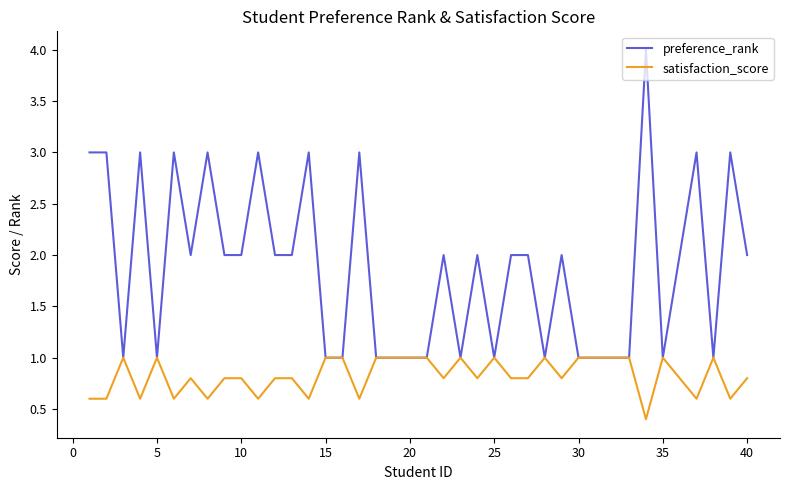

Reading left to right, extract all data points from this chart.

preference_rank: 3.0	3.0	1.0	3.0	1.0	3.0	2.0	3.0	2.0	2.0	3.0	2.0	2.0	3.0	1.0	1.0	3.0	1.0	1.0	1.0	1.0	2.0	1.0	2.0	1.0	2.0	2.0	1.0	2.0	1.0	1.0	1.0	1.0	4.0	1.0	2.0	3.0	1.0	3.0	2.0
satisfaction_score: 0.6	0.6	1.0	0.6	1.0	0.6	0.8	0.6	0.8	0.8	0.6	0.8	0.8	0.6	1.0	1.0	0.6	1.0	1.0	1.0	1.0	0.8	1.0	0.8	1.0	0.8	0.8	1.0	0.8	1.0	1.0	1.0	1.0	0.4	1.0	0.8	0.6	1.0	0.6	0.8